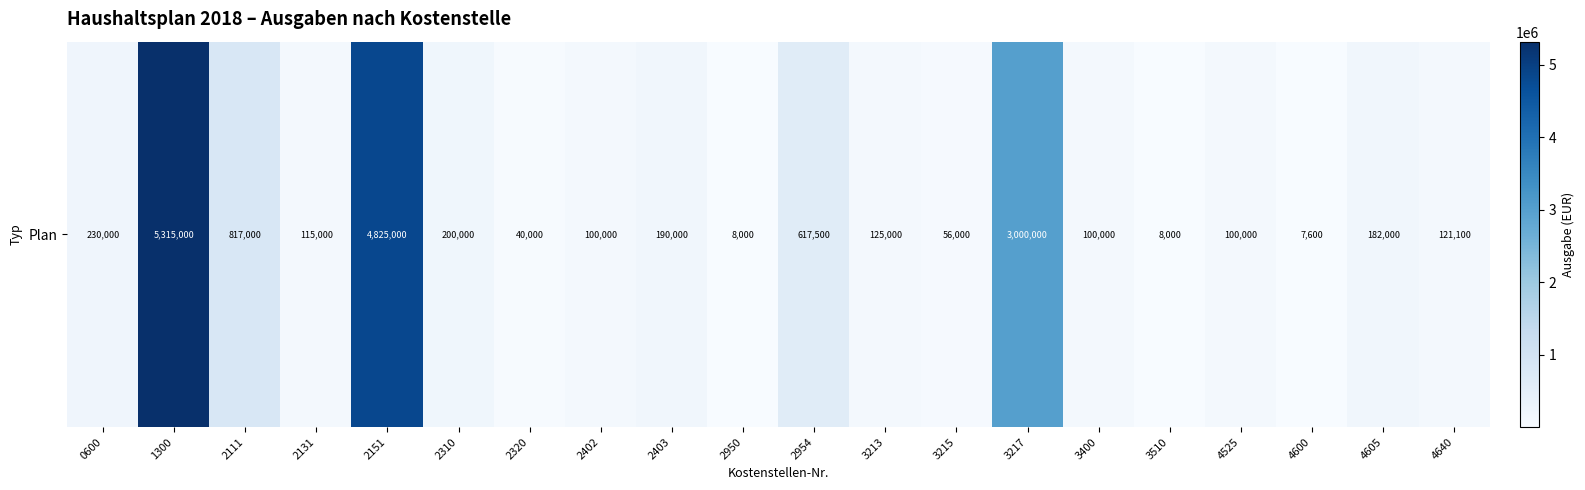

At which label does the data first exceed 125000?

0600